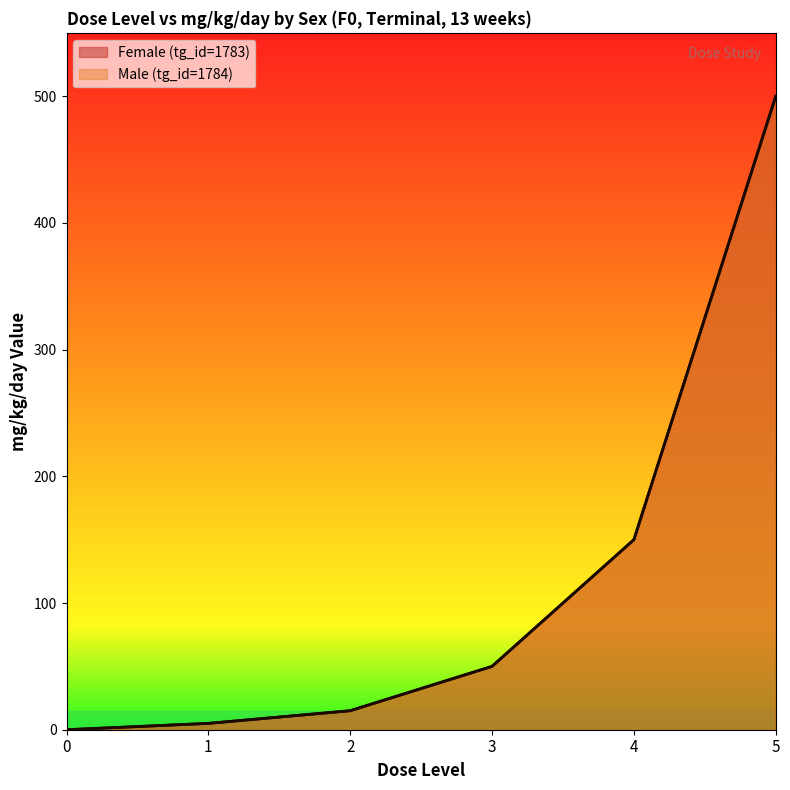

True or false: Female (tg_id=1783) and Male (tg_id=1784) cross at least once.

False